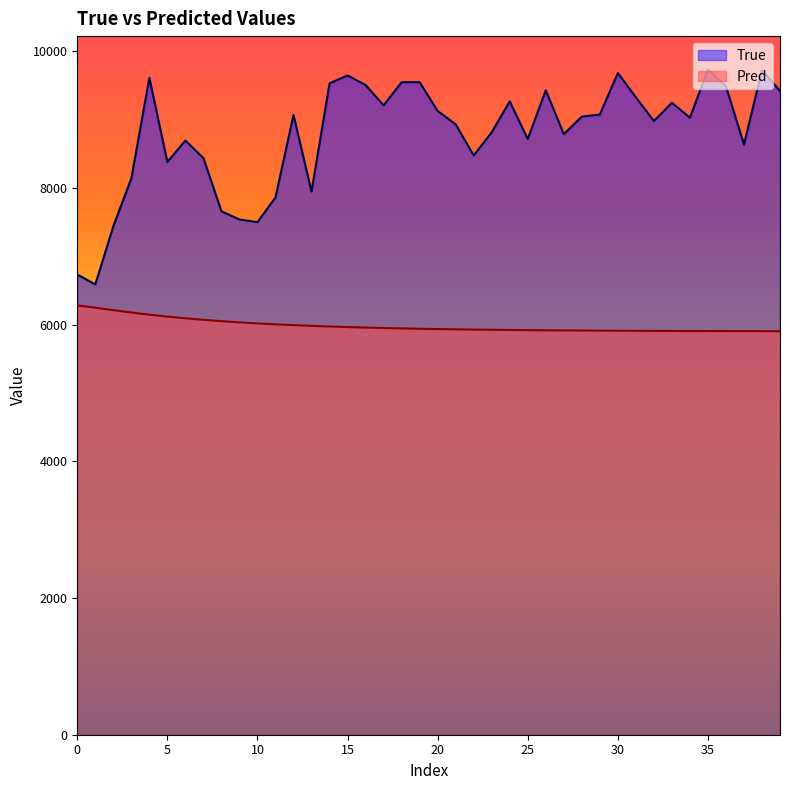

List the series in order of their peak value, lowest first.

Pred, True